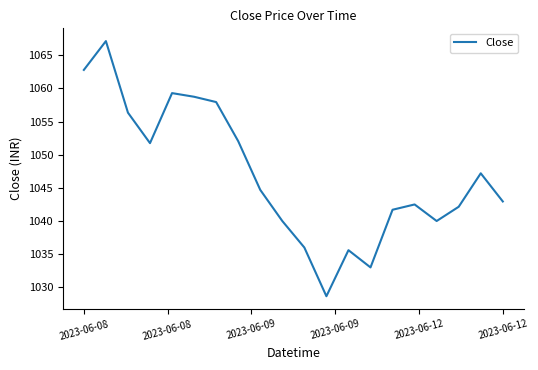

What is the greatest value displayed?

1067.2